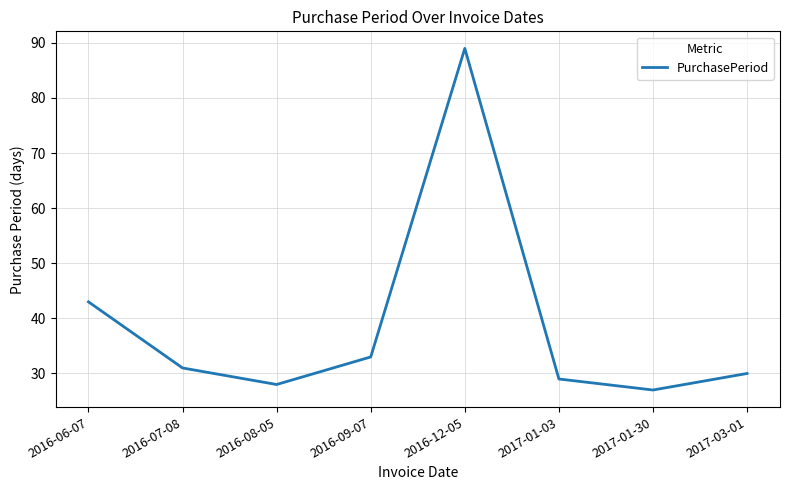

How many interior local valleys (lower than both neighbors) does the data have?

2